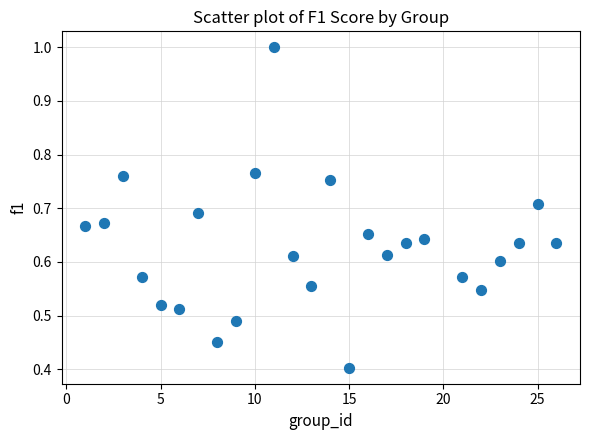

What is the range of X values (max minus min)?

25.0